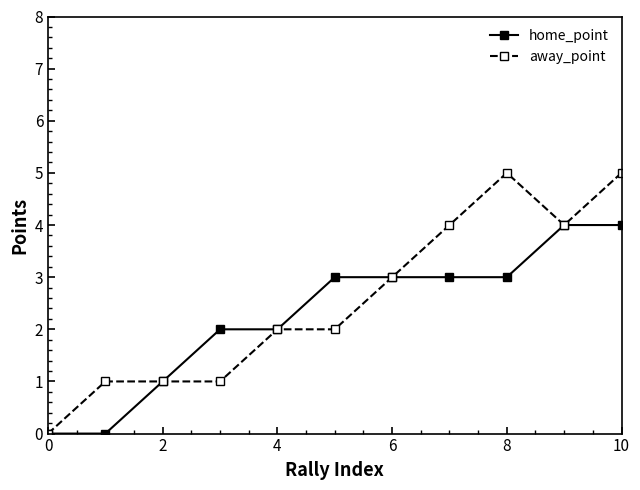

Which series has the largest range (max minus min)?

away_point